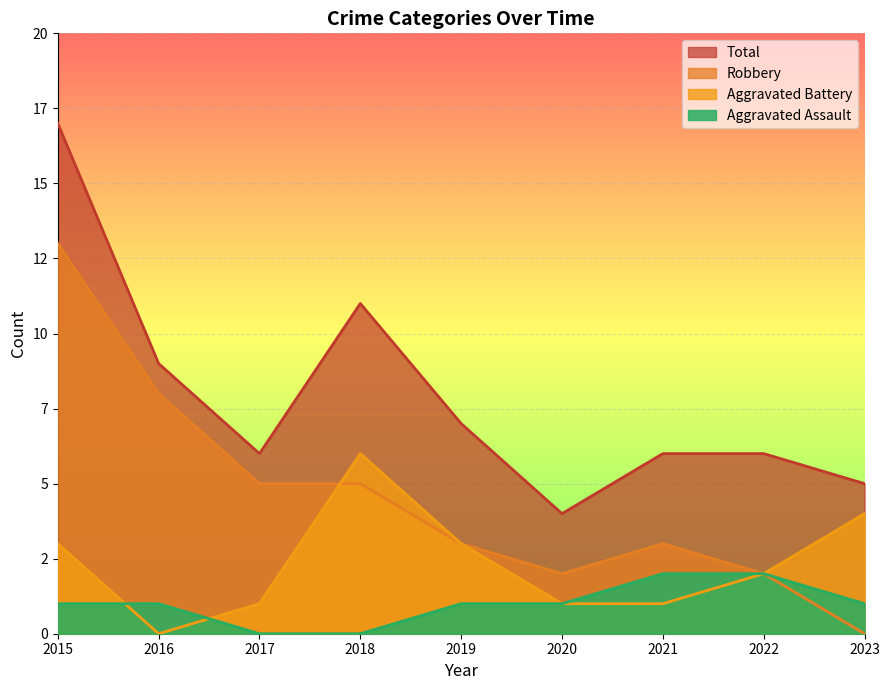

Read the Total value at 2022, to the nearest 10.

10